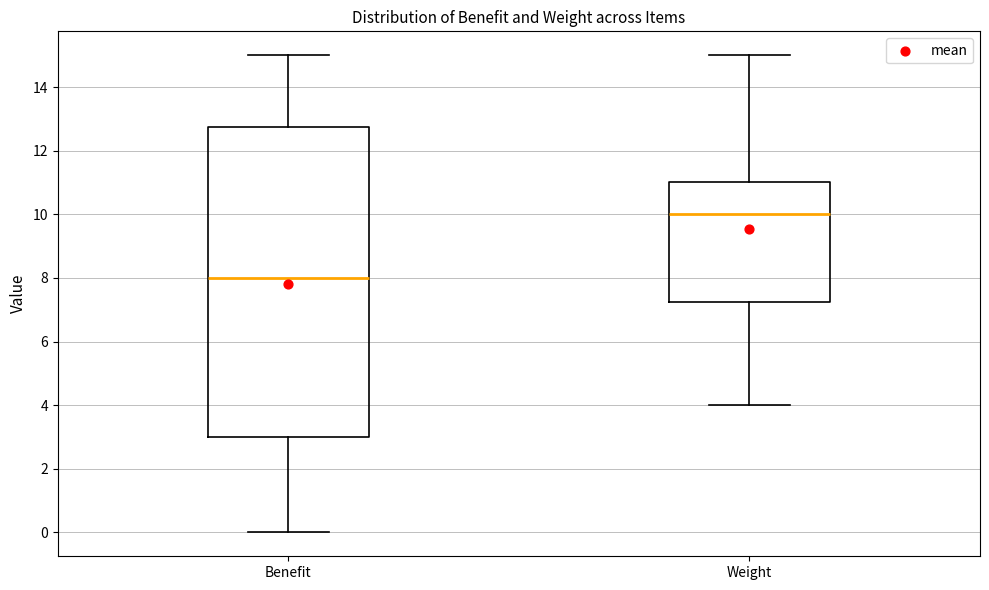

Which box is the tallest, from its lower edge to its upper edge?

Benefit